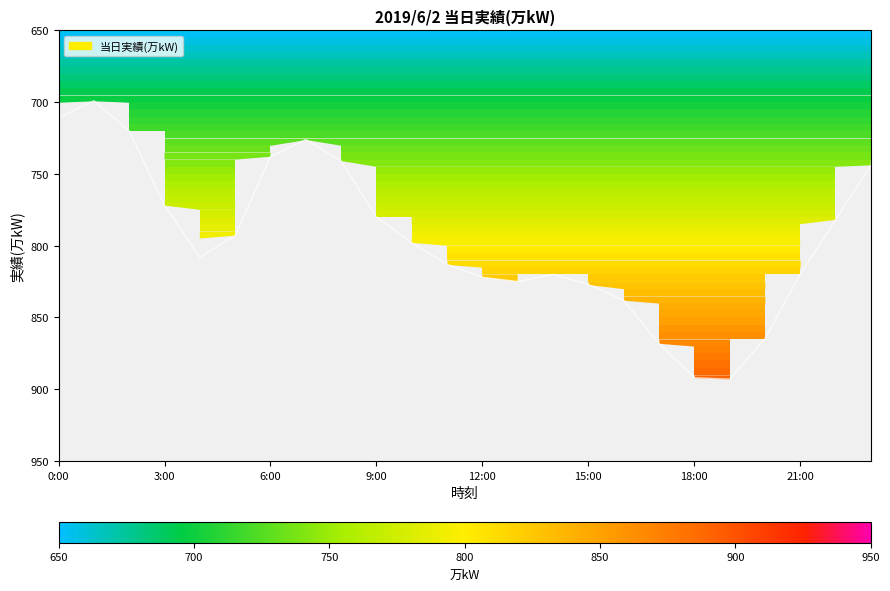

Where does the data first go above 808?

11:00